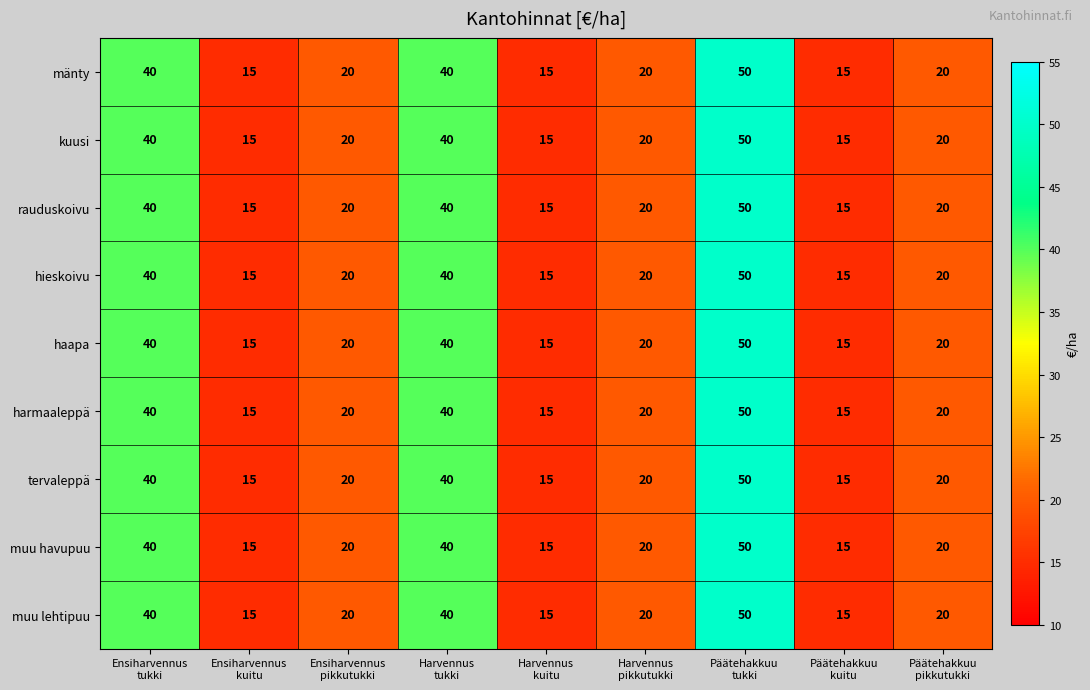

What is the difference between the second highest and second lowest values in the haapa series?

25